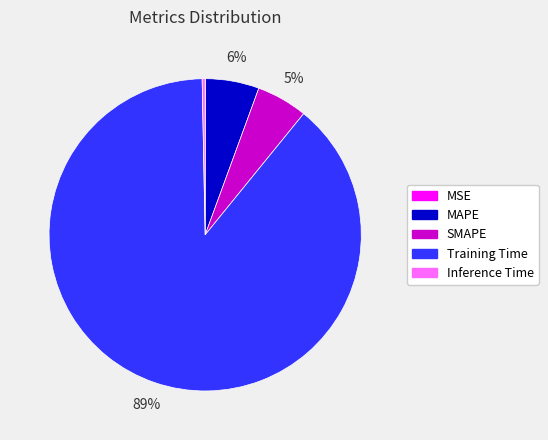

Is it true that Inference Time is 9% of the pie?

False